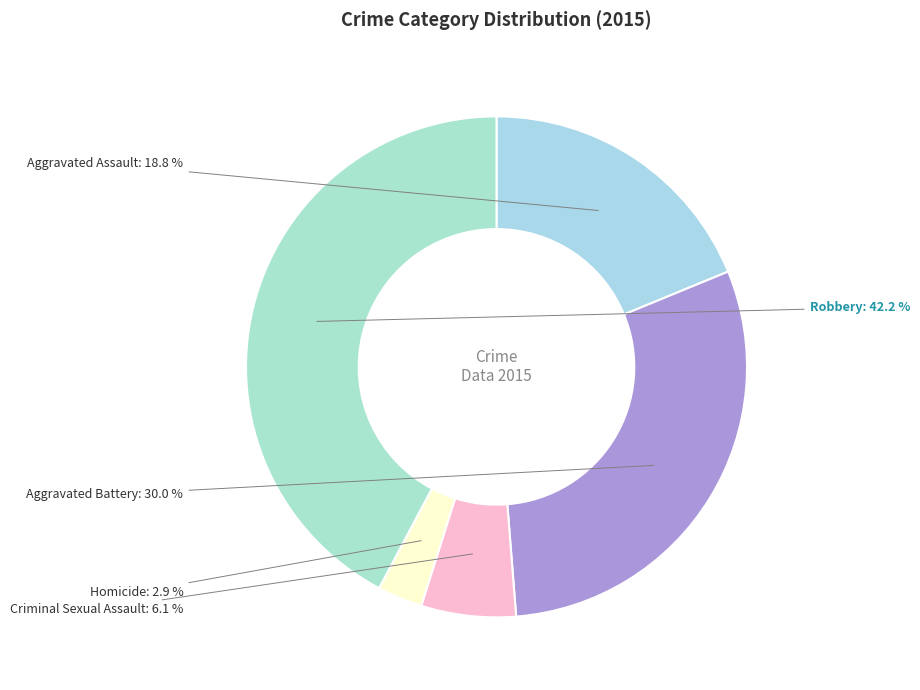

Is there any slice that represents more than half of the pie?

No